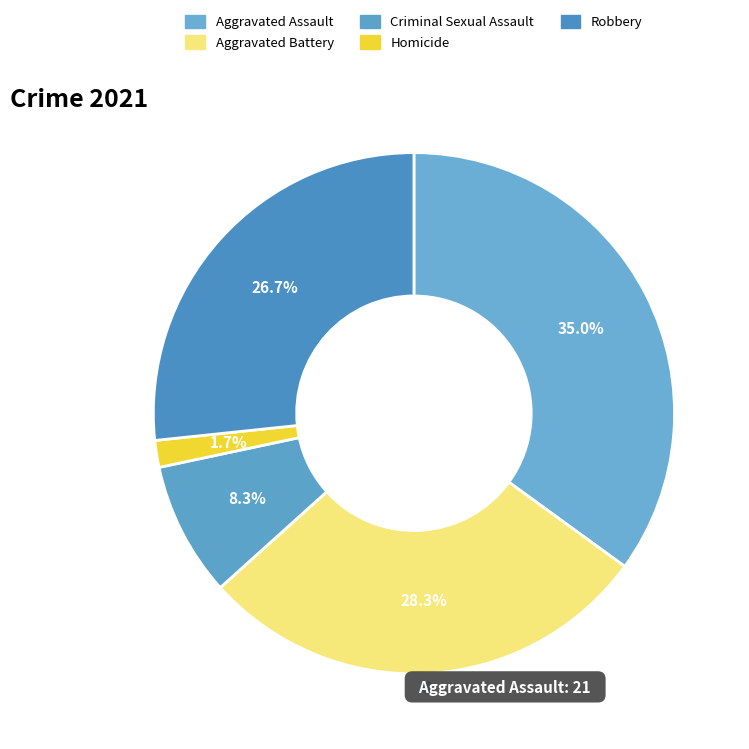

To the nearest percent, what is the combined percentage of Robbery and Aggravated Assault?

62%